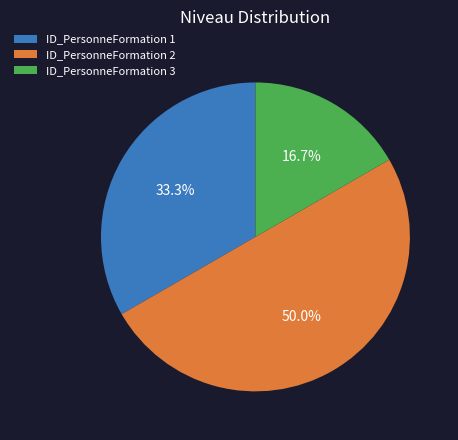

What is the total percentage of ID_PersonneFormation 1 and ID_PersonneFormation 2?

83.3%